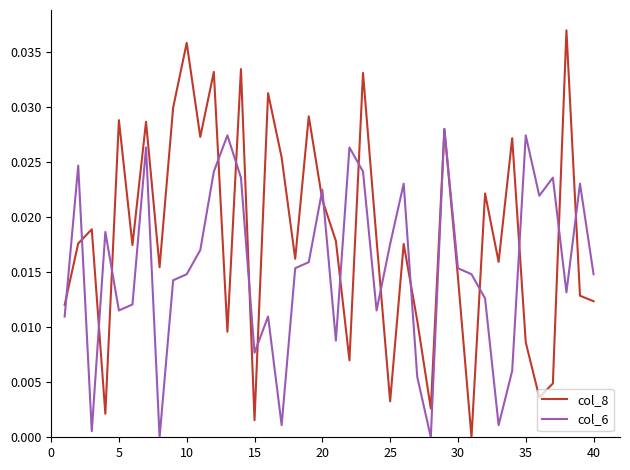

How many interior local peaks does the col_8 series have?

14